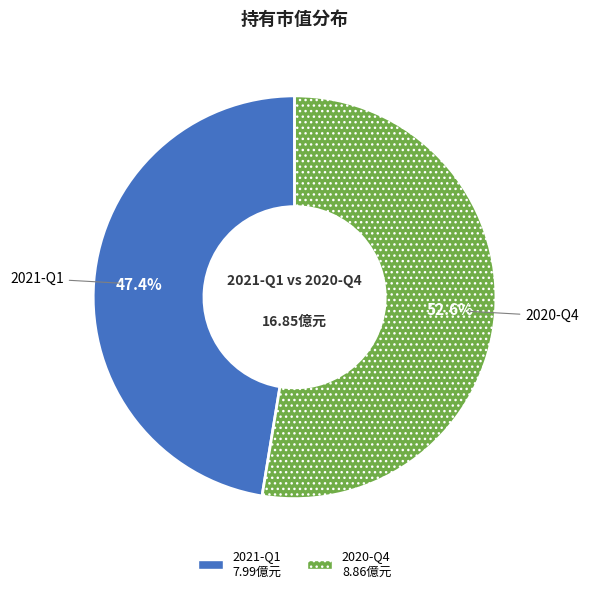

Which has a higher value, 2021-Q1 or 2020-Q4?

2020-Q4